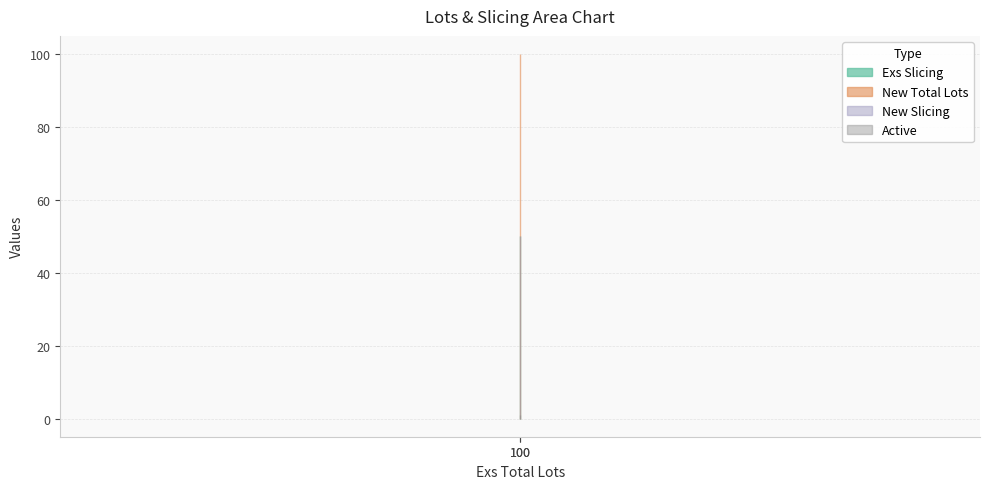

What is the total value across all series at 100?

201